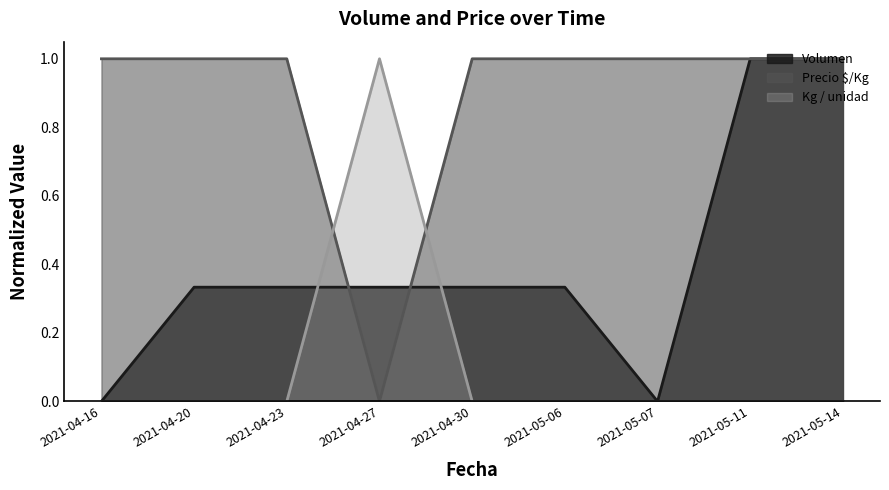

What are all the series names shown in the legend?

Volumen, Precio $/Kg, Kg / unidad